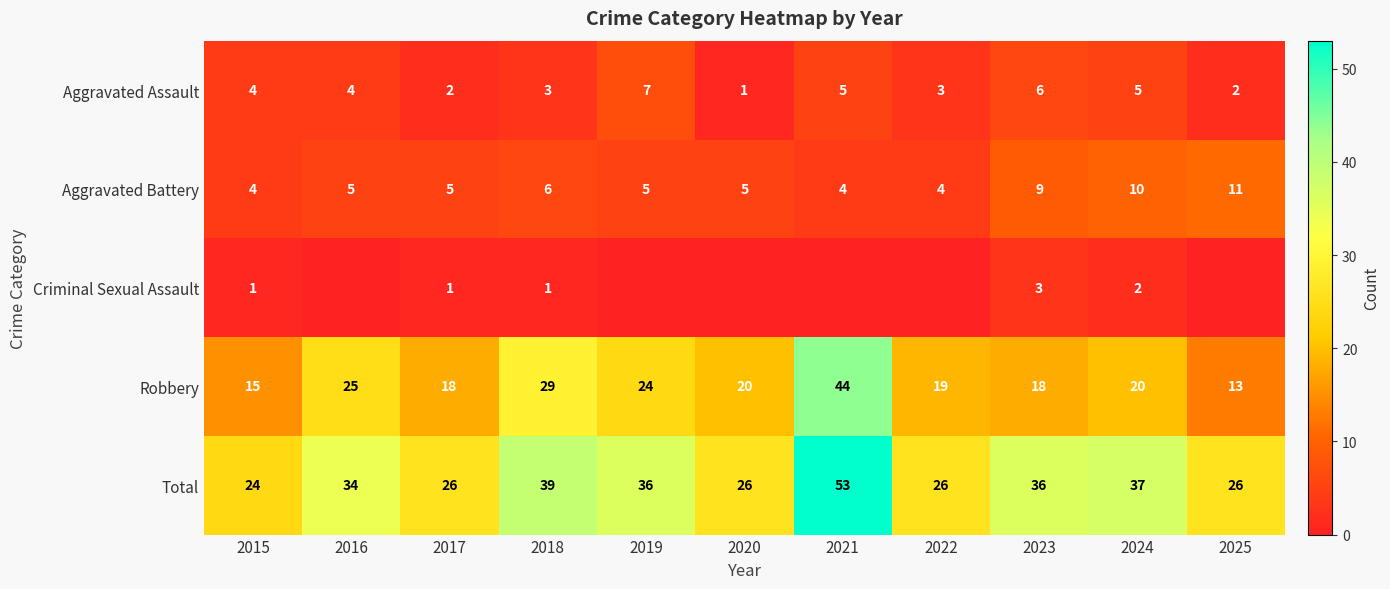

At which category is the sum across all series the highest?

2021